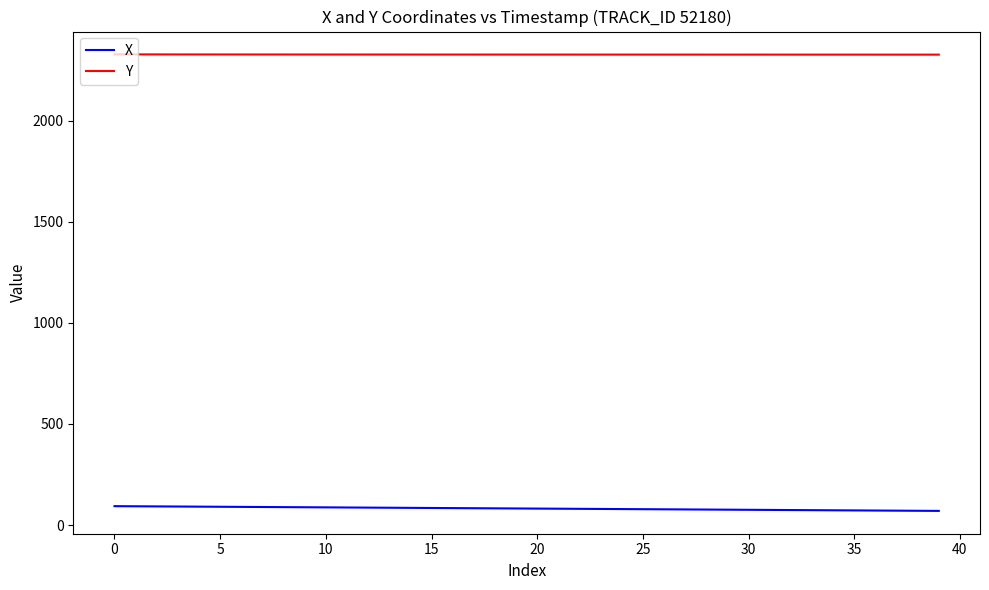

What is the maximum value for X?

93.4